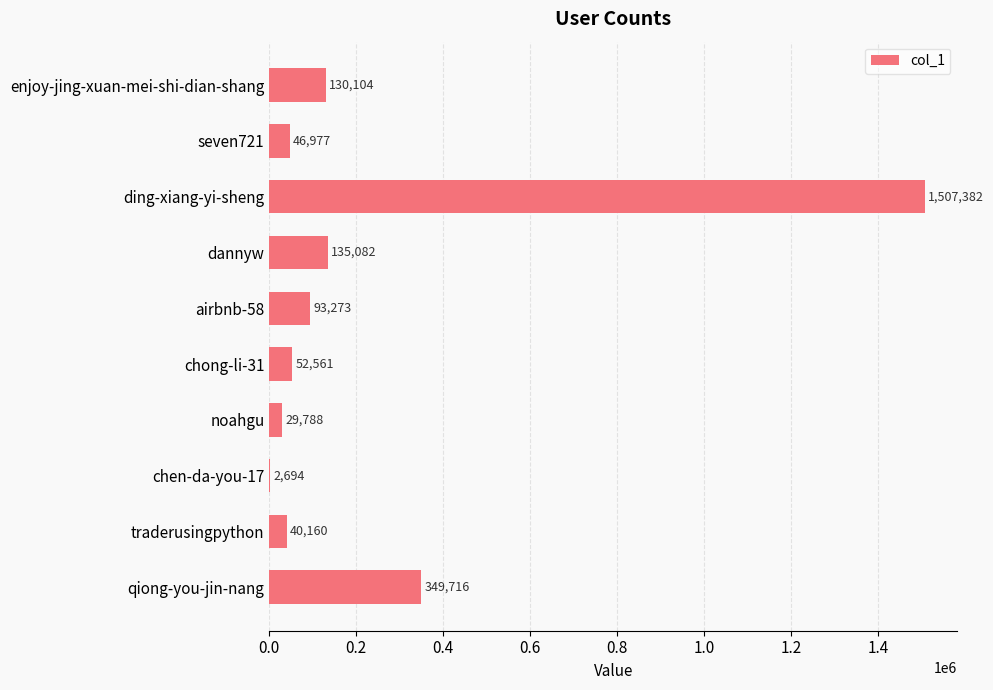

What is the sum of all values?

2387737